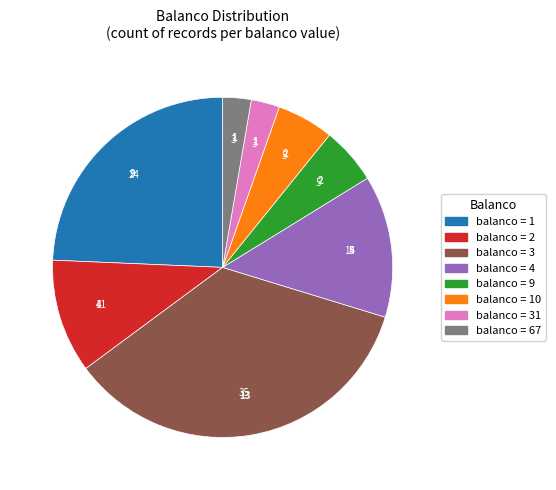

Is there any slice that represents more than half of the pie?

No